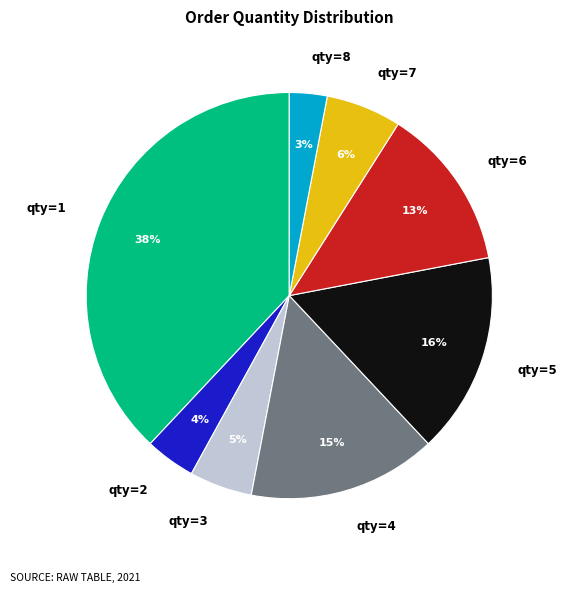

To the nearest percent, what portion does qty=6 represent?

13%